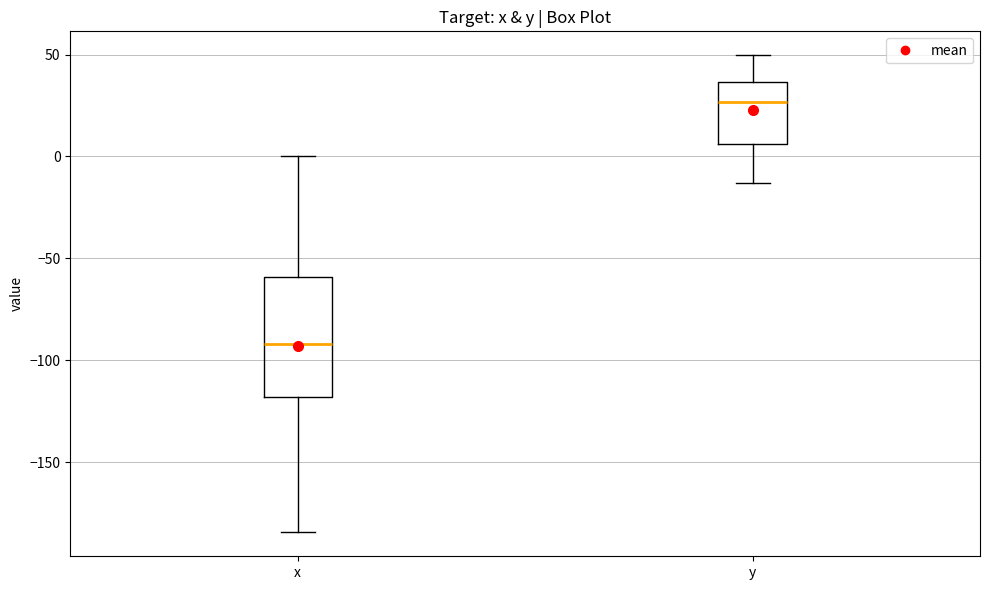

Which box has the highest median line?

y